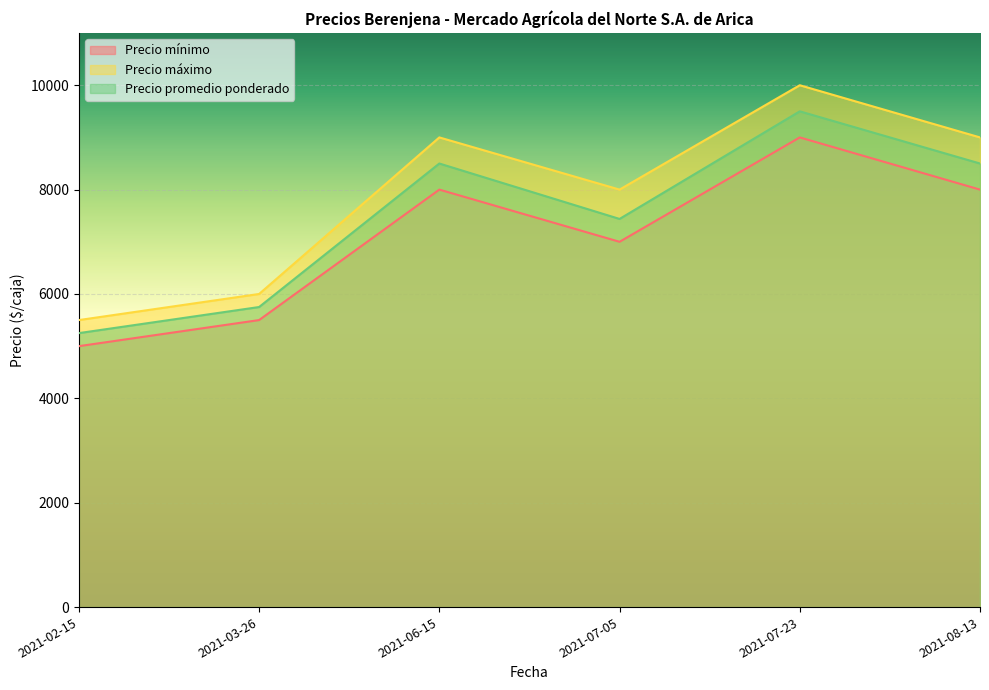

Is it true that Precio mínimo equals 5500 at 2021-03-26?

True